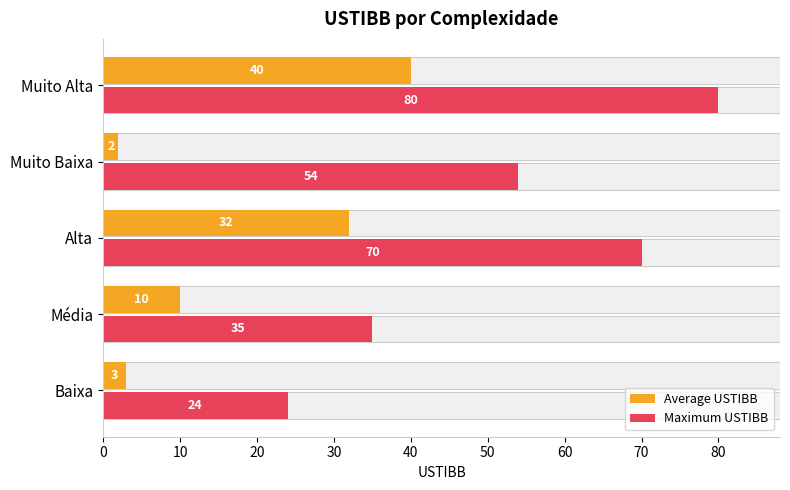

What is the highest value of the Maximum USTIBB series?

80